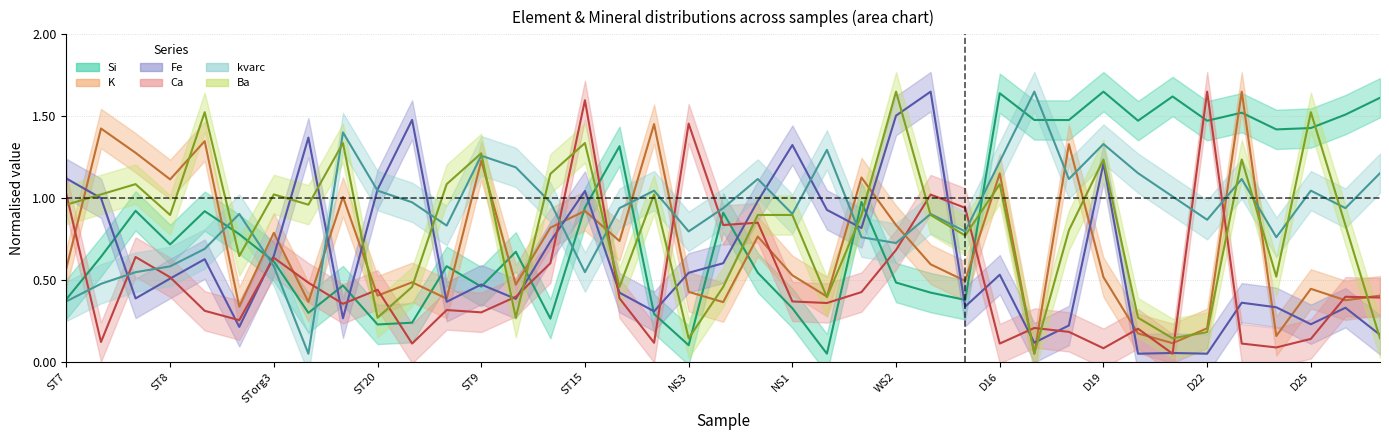

At 28, list the series in order from largest to smallest.

kvarc, Si, Ca, Fe, K, Ba